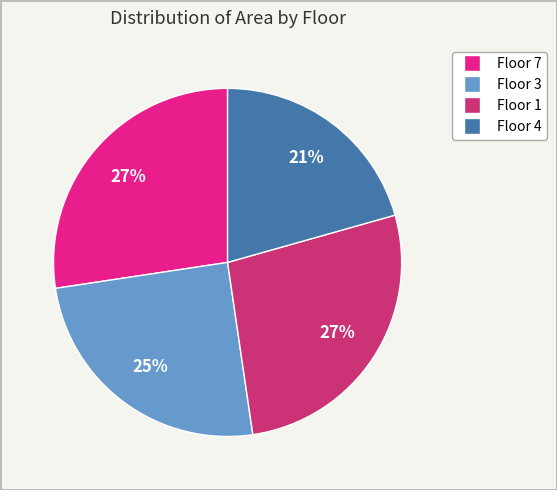

Does Floor 3 represent more than half of the total?

No